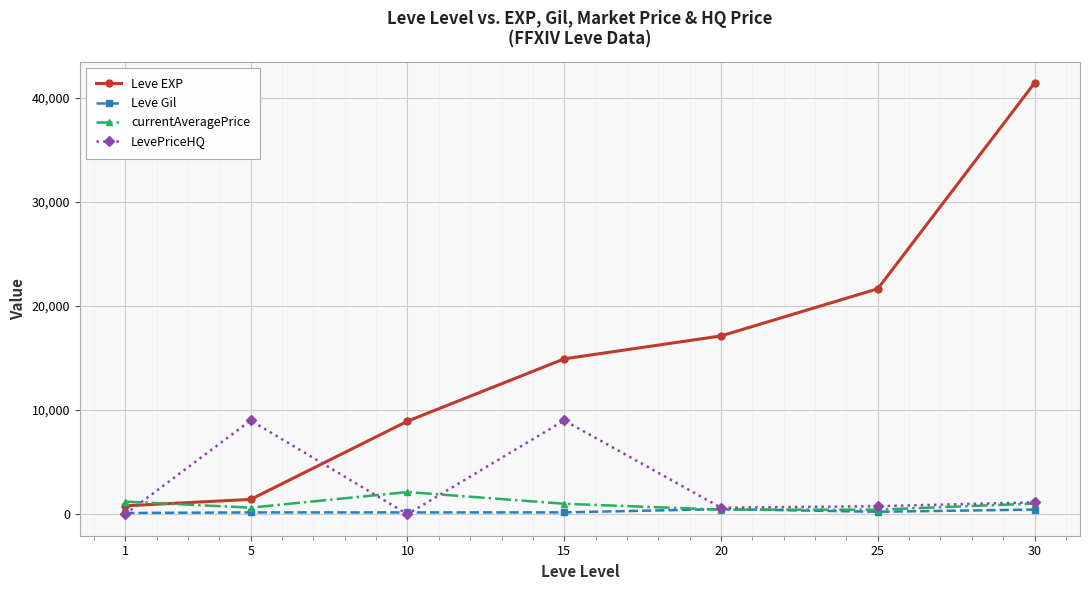

What is the difference between the maximum and second lowest values in the LevePriceHQ series?

9000